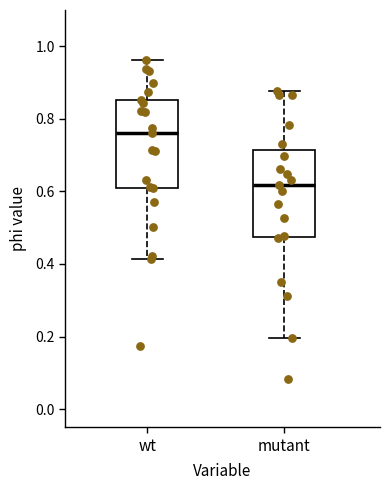

Where does the median line of the box for wt sit on the y-axis? The values are not printed on the chart, so give them approximately, as read against the axis.

0.76